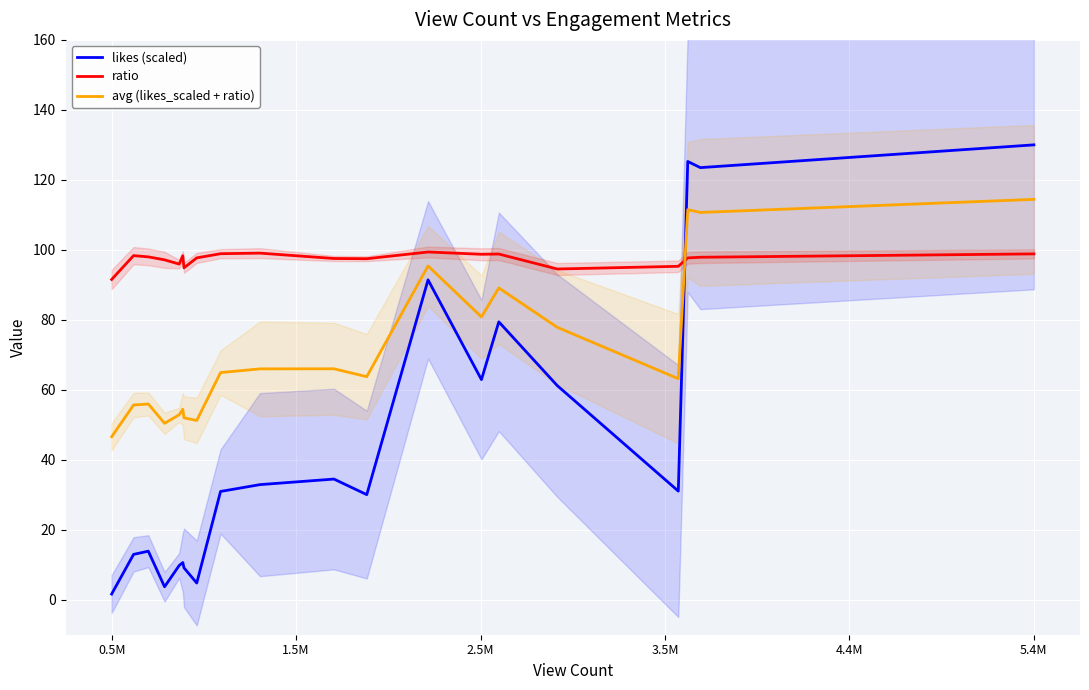

What is the maximum value shown in the chart?

130.0